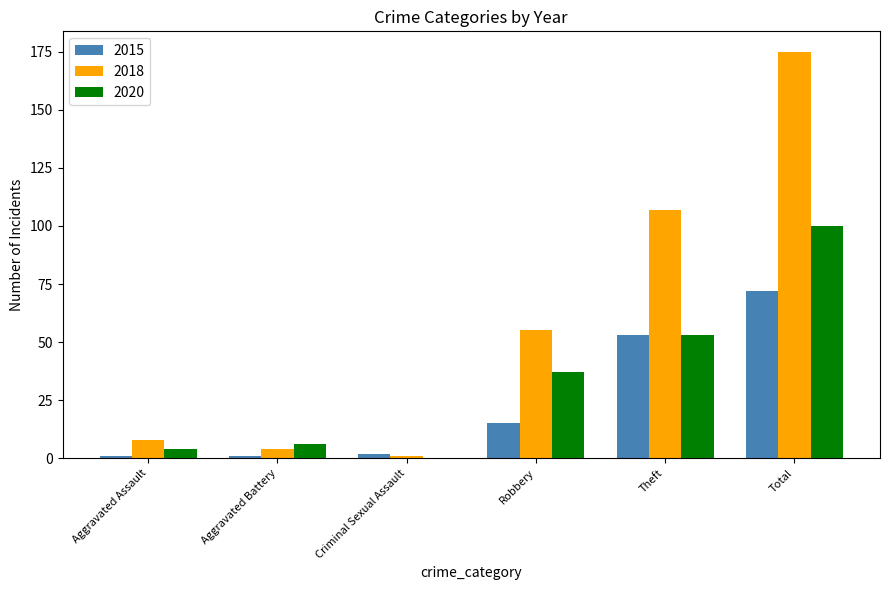

Reading left to right, transcribe all the data shown in this chart.

2015: 1	1	2	15	53	72
2018: 8	4	1	55	107	175
2020: 4	6	0	37	53	100